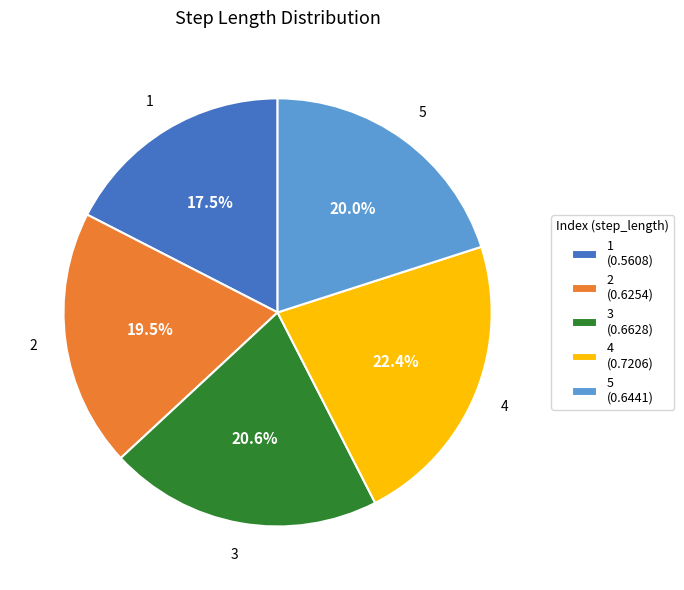

To the nearest percent, what is the difference between the largest and smallest slice percentages?

5%